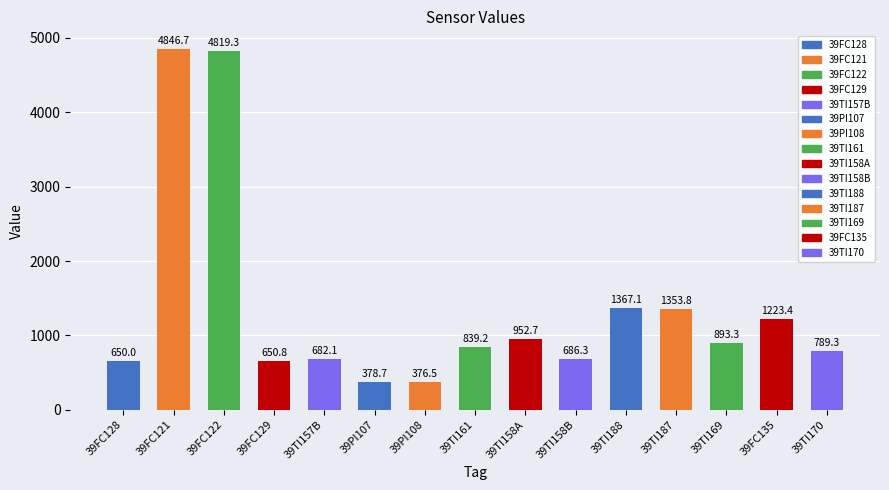

What is the value of the 9th bar from the left?

952.7